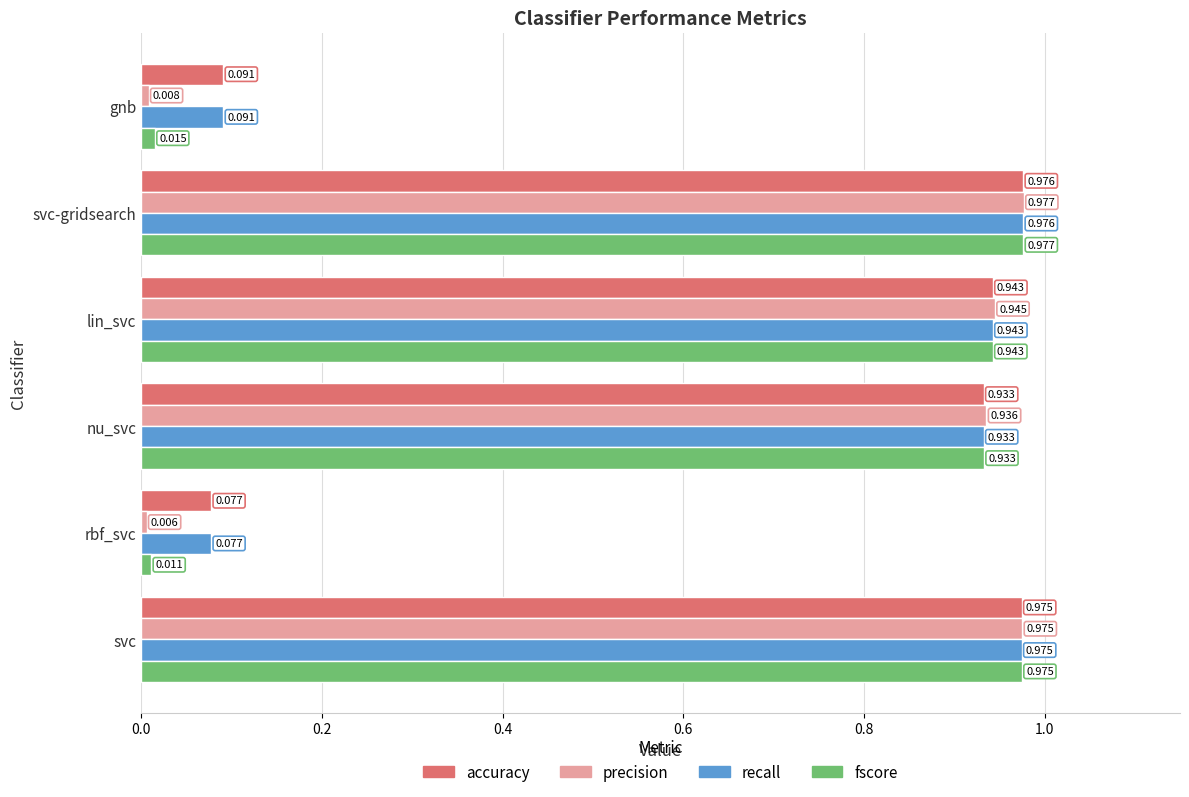

Which series has the largest range (max minus min)?

precision